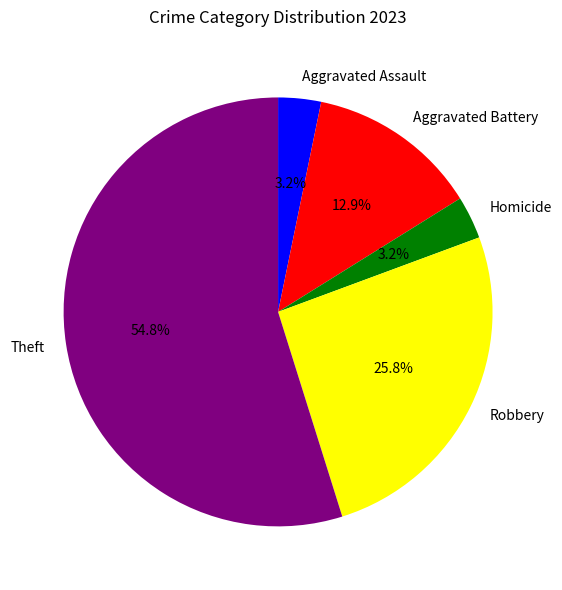

Which category accounts for the majority?

Theft